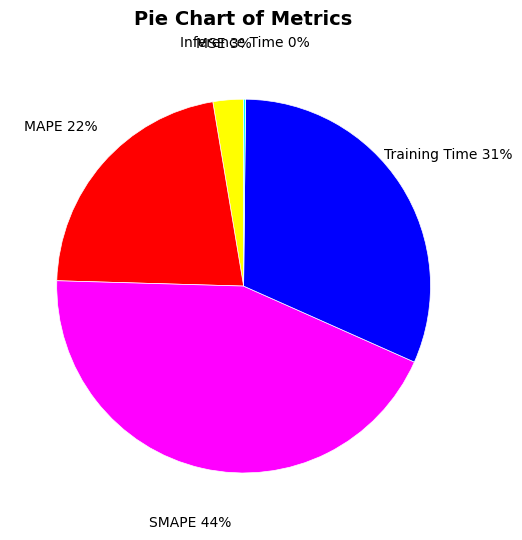

Does any single category account for the majority?

No